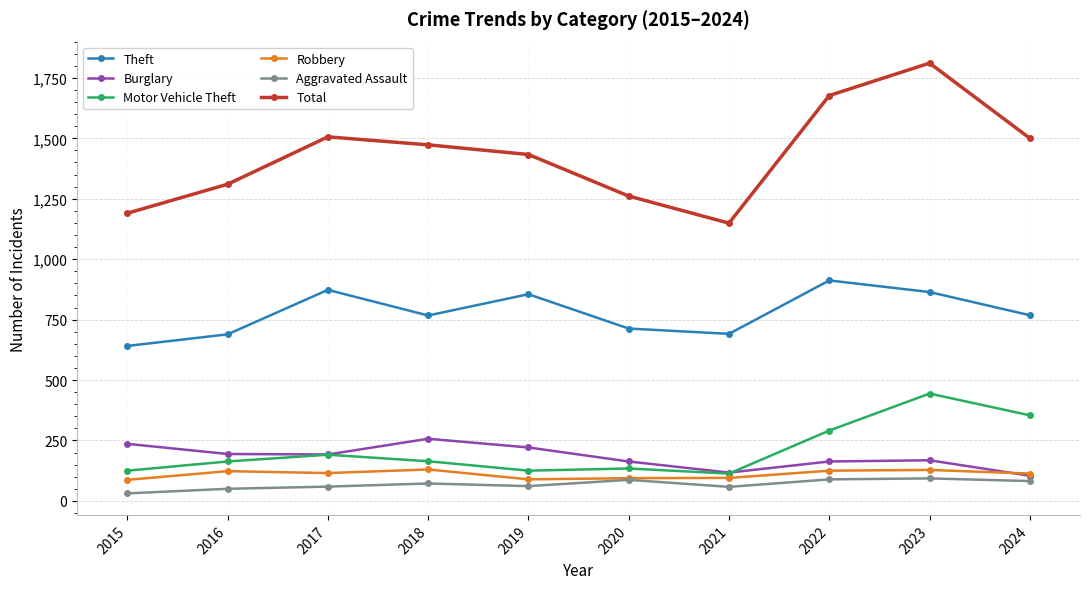

What is the difference between the second highest and minimum values in the Motor Vehicle Theft series?

241